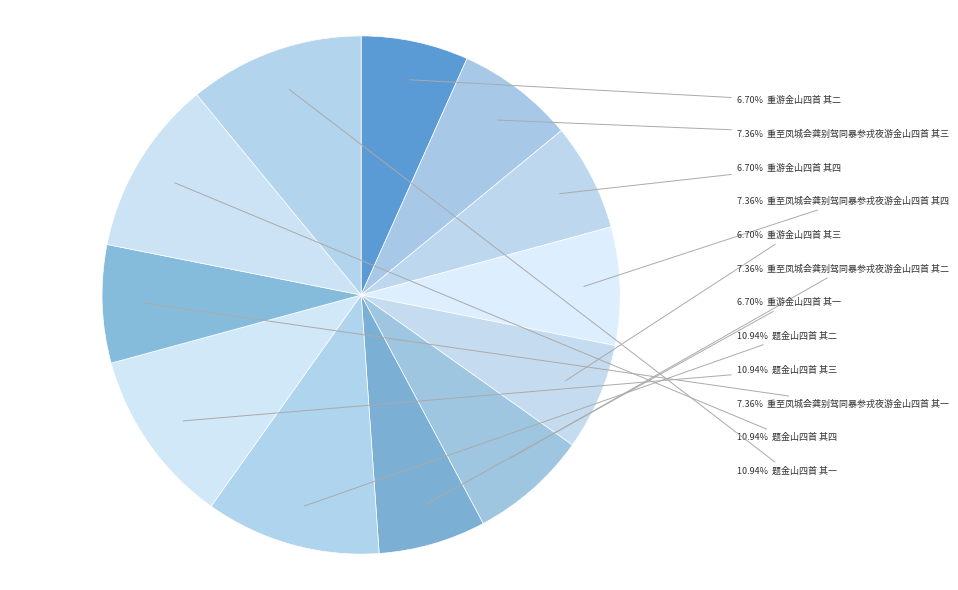

Is there any slice that represents more than half of the pie?

No